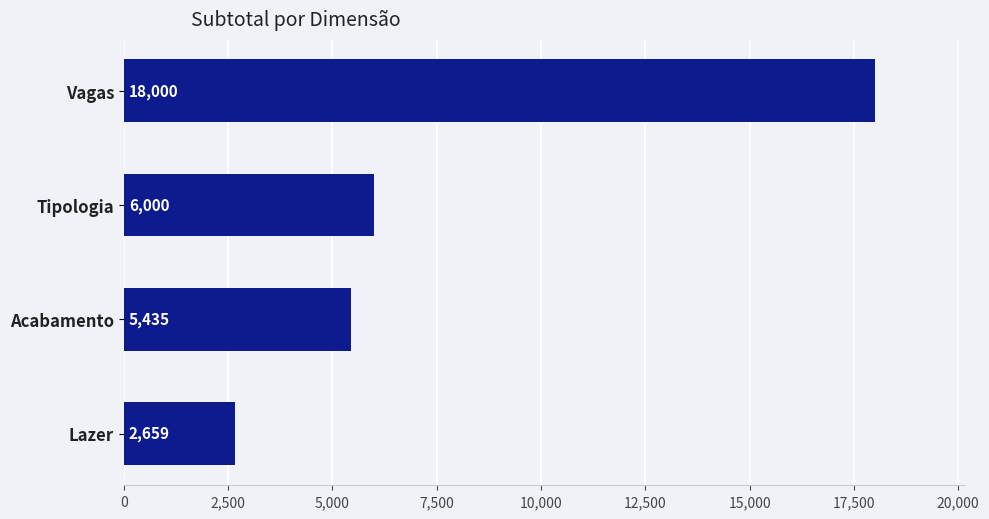

The value at Tipologia is 6000. True or false?

True